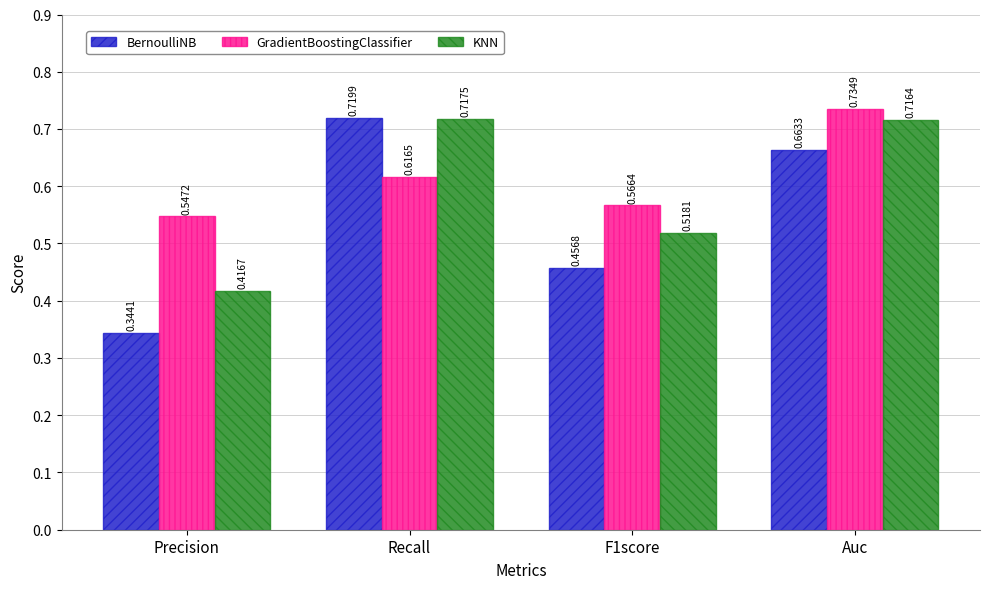

Count the KNN values in the range 0 to 1.

4